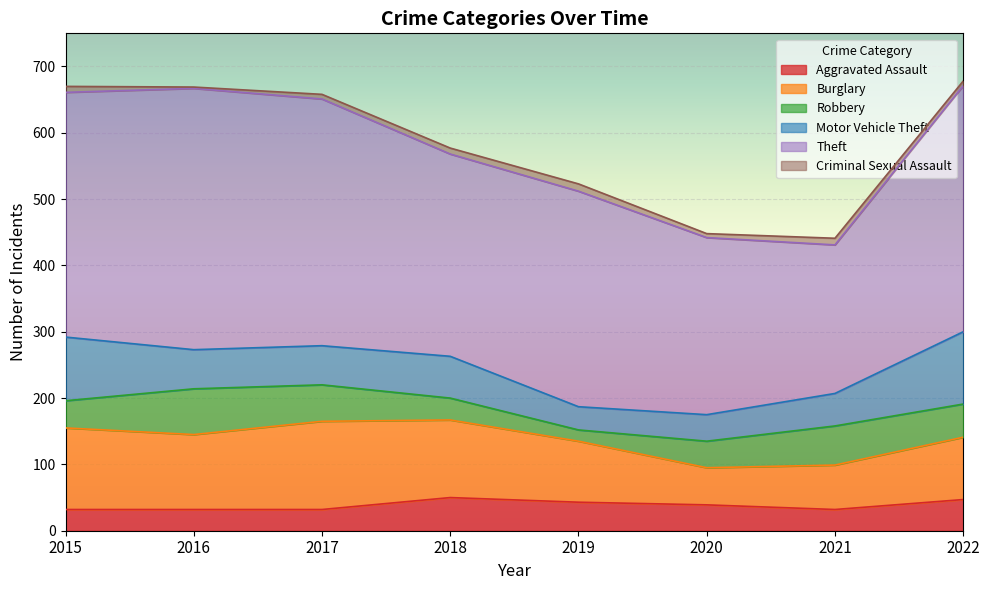

Where is the first local maximum for Robbery?

2016